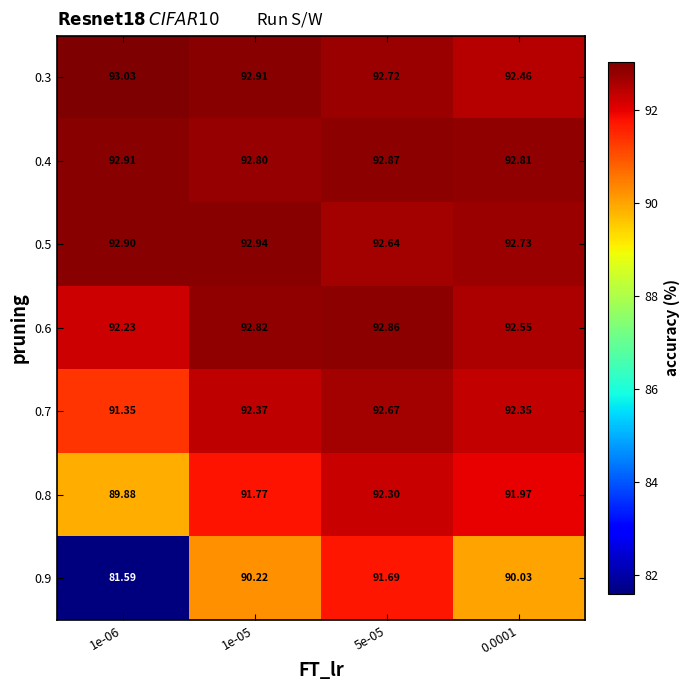

Which series has the largest range (max minus min)?

0.9